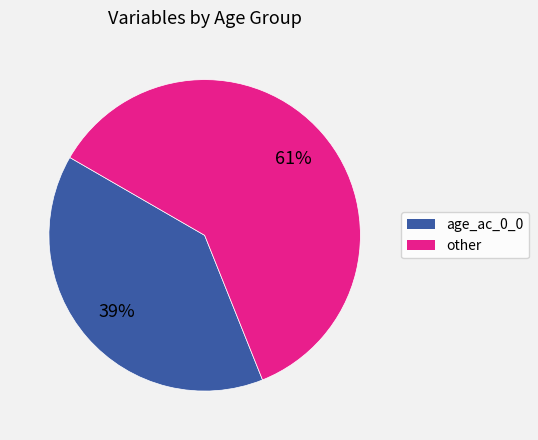

What is the largest slice in the pie chart?

other